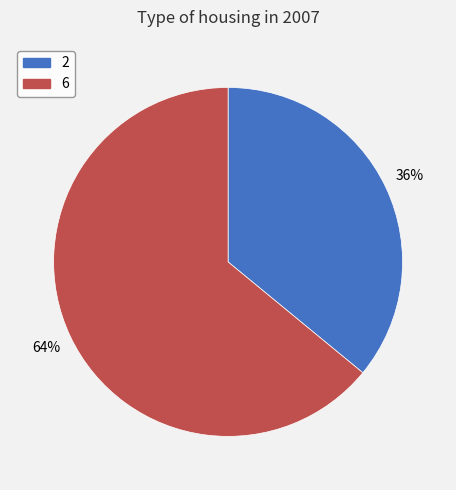

Do 2 and 6 together represent more than half of the pie?

Yes